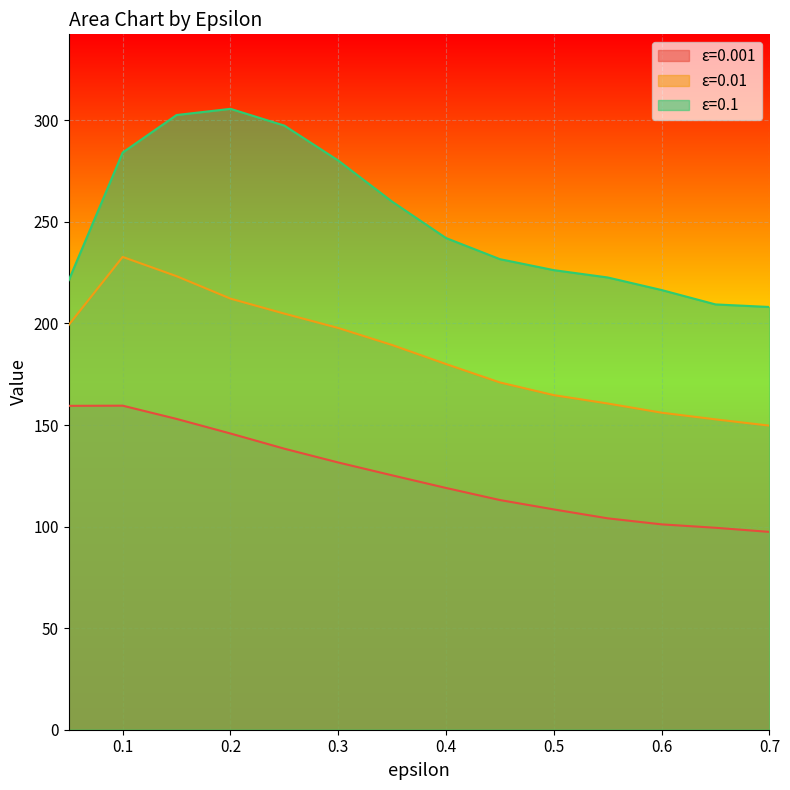

True or false: 0.01 has more than 1 interior local peaks.

False